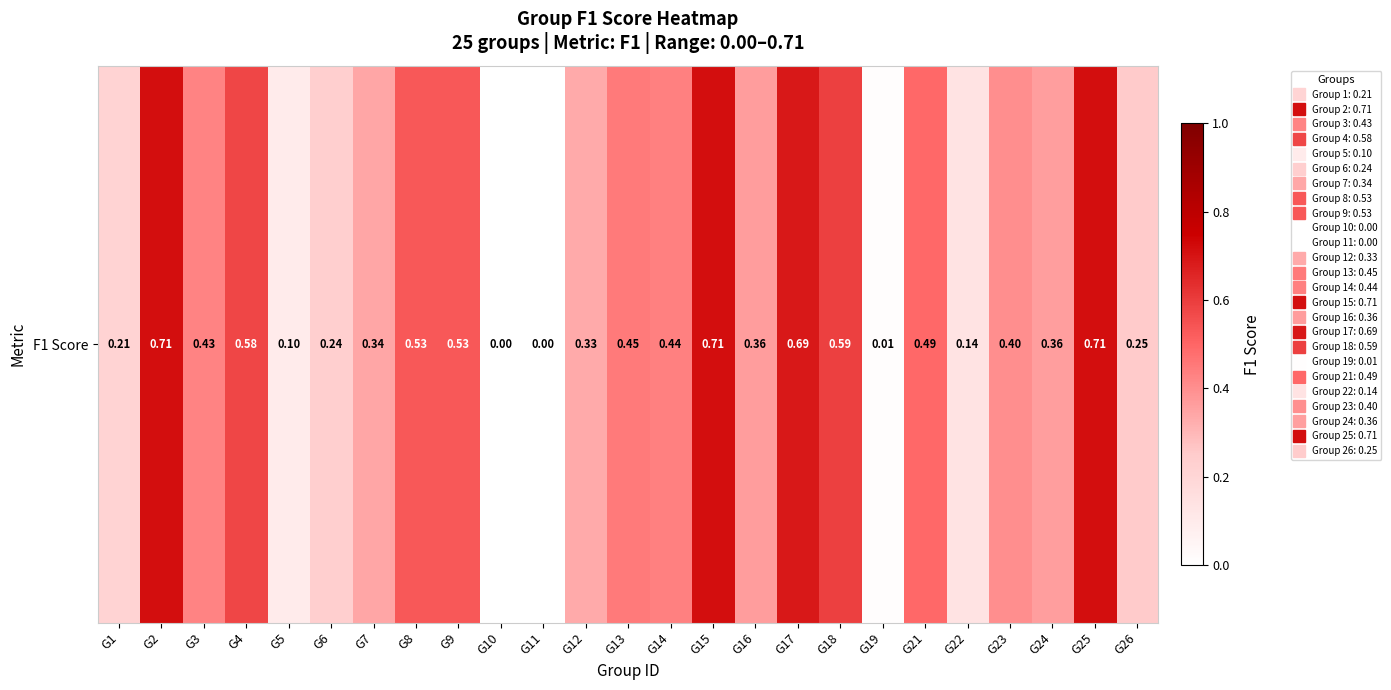

What is the sum of the values at G7 and G23?

0.7